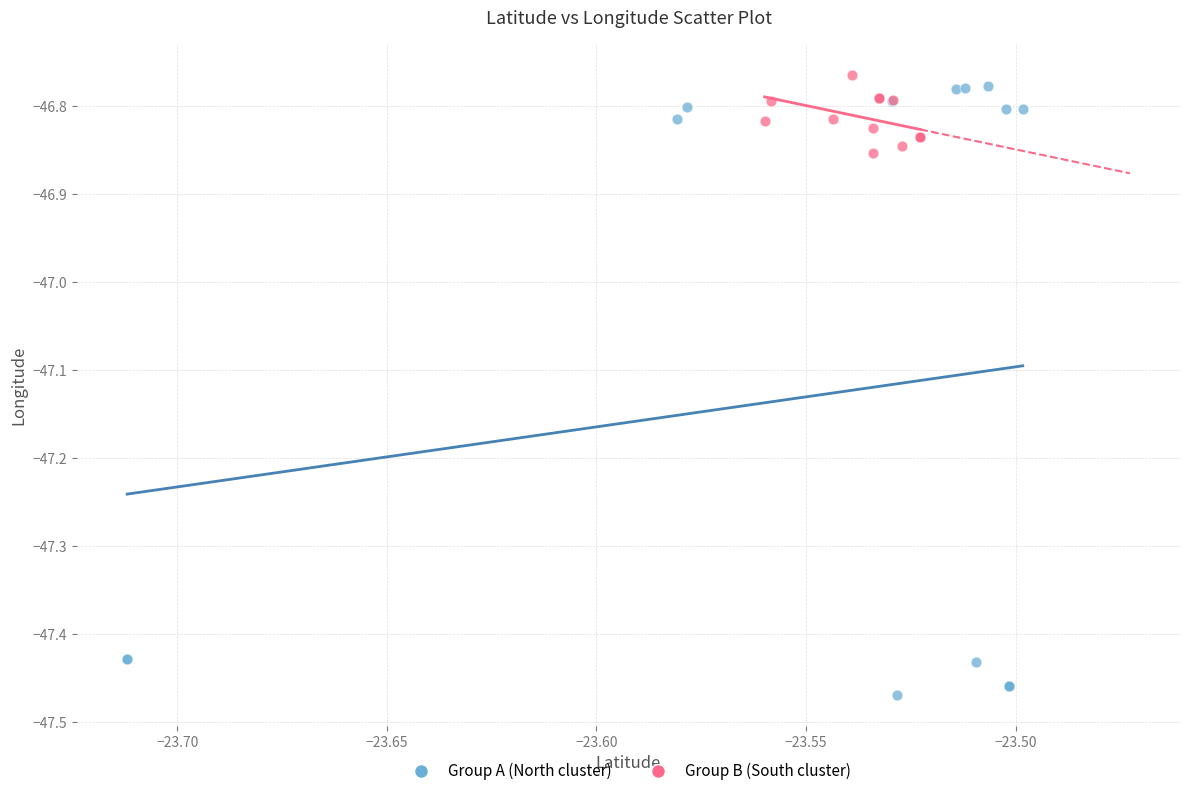

Which series has the largest Y range (max minus min)?

Group A (North cluster)